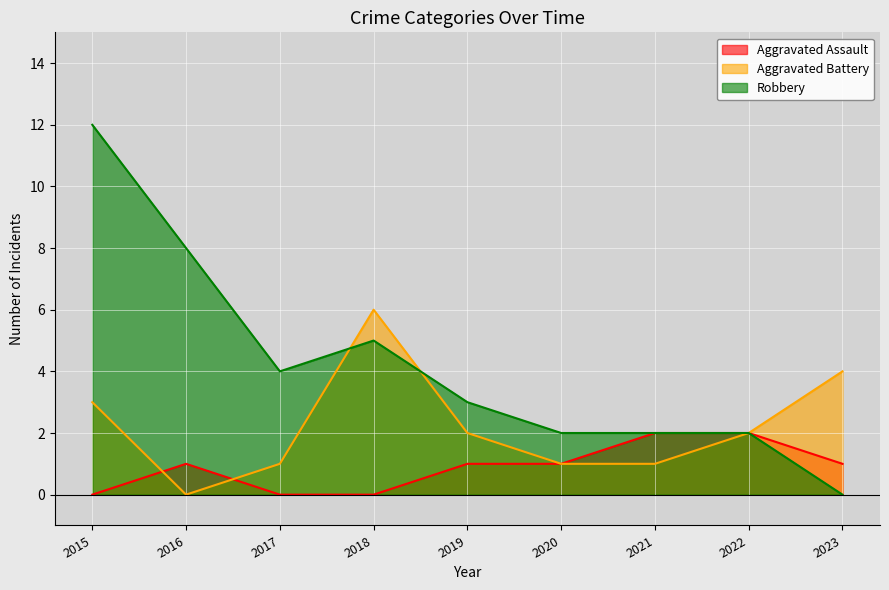

List the series in order of their peak value, highest first.

Robbery, Aggravated Battery, Aggravated Assault